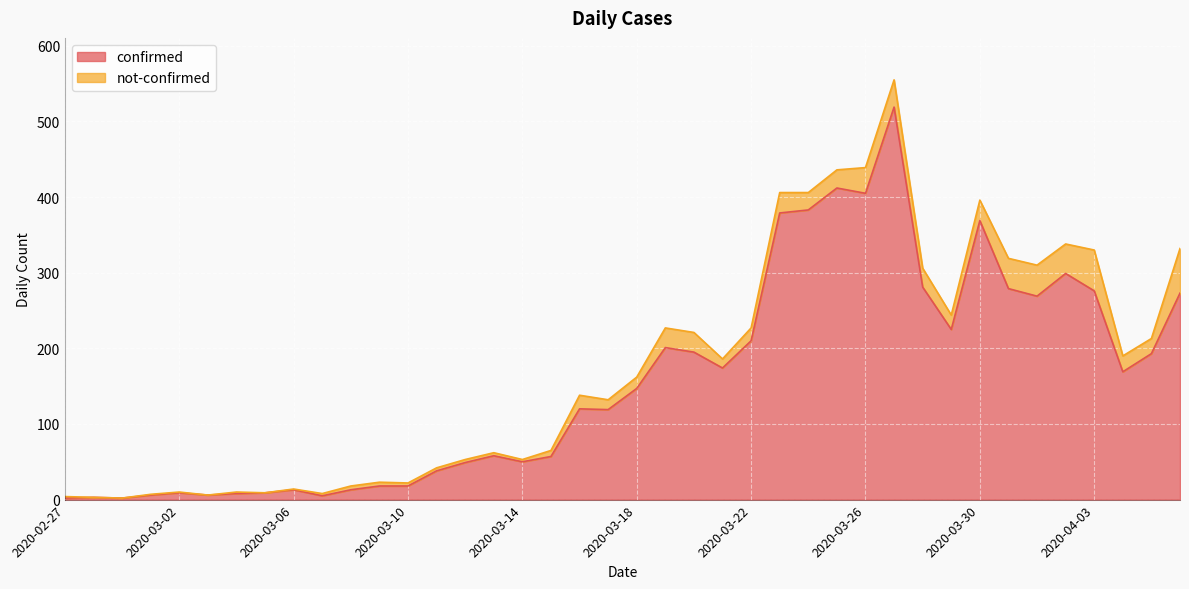

Does the chart display data point markers on the line(s)?

No